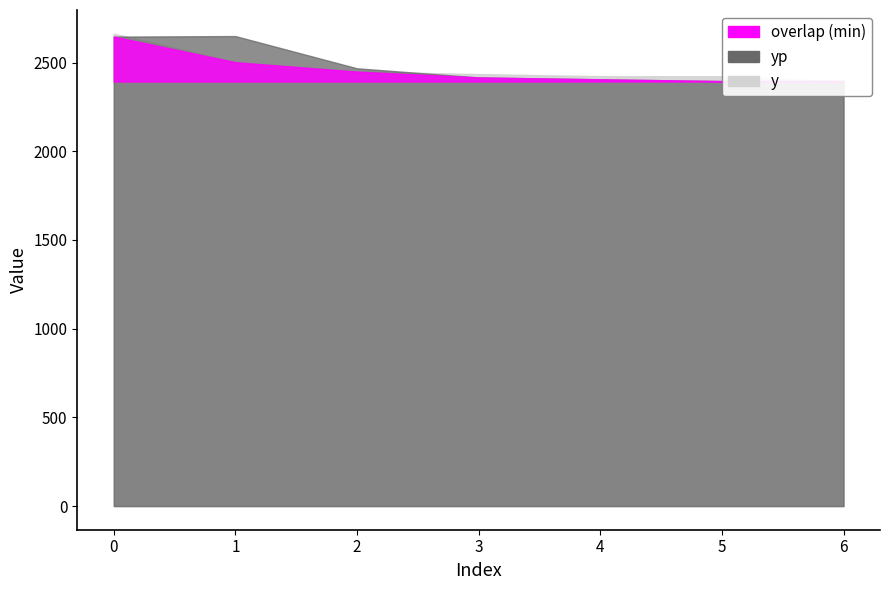

Does the chart display data point markers on the line(s)?

No